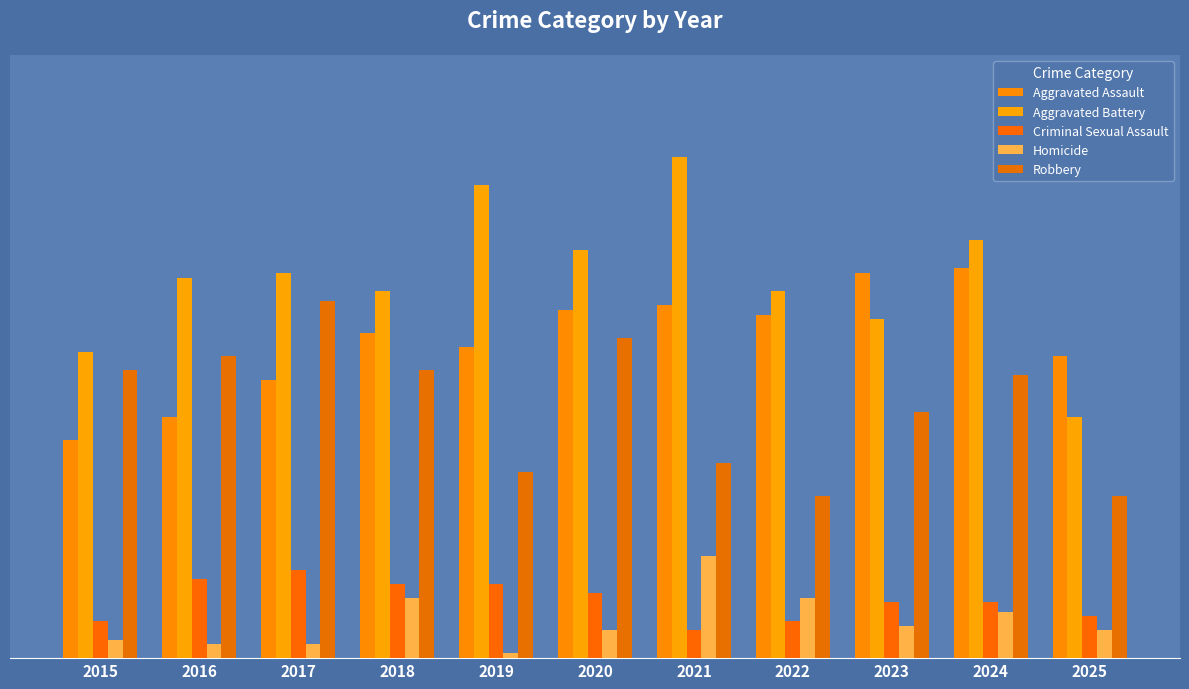

Does the chart contain stacked bars?

No